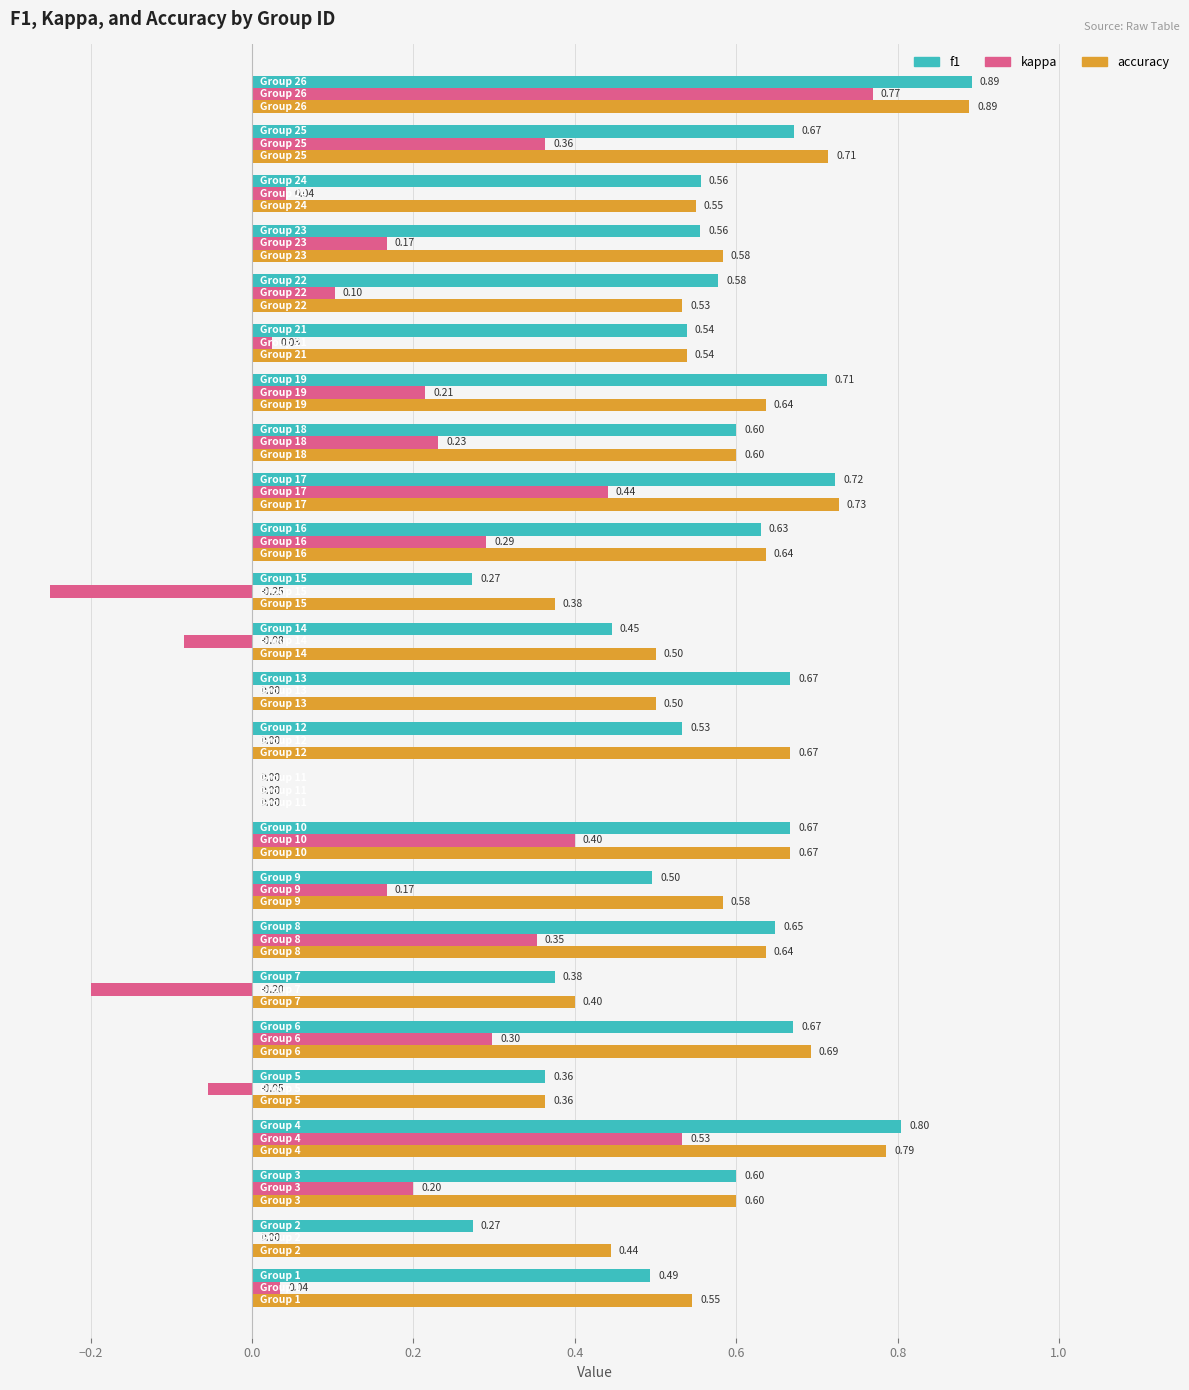

Which series has the largest total across all categories?

accuracy